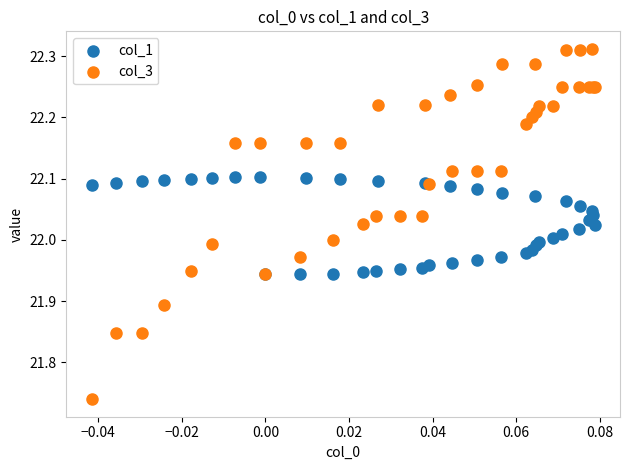

What are all the series names shown in the legend?

col_1, col_3